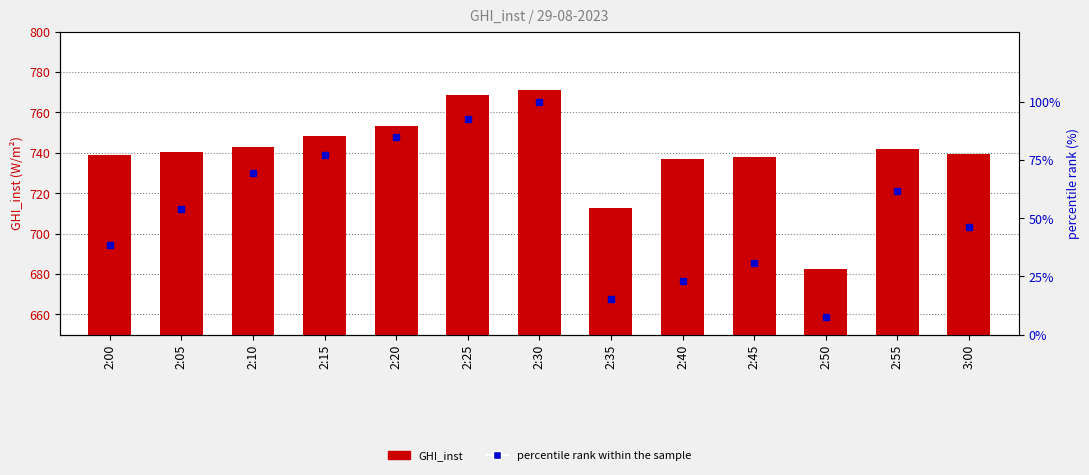

What position from the left is 2:05?

2